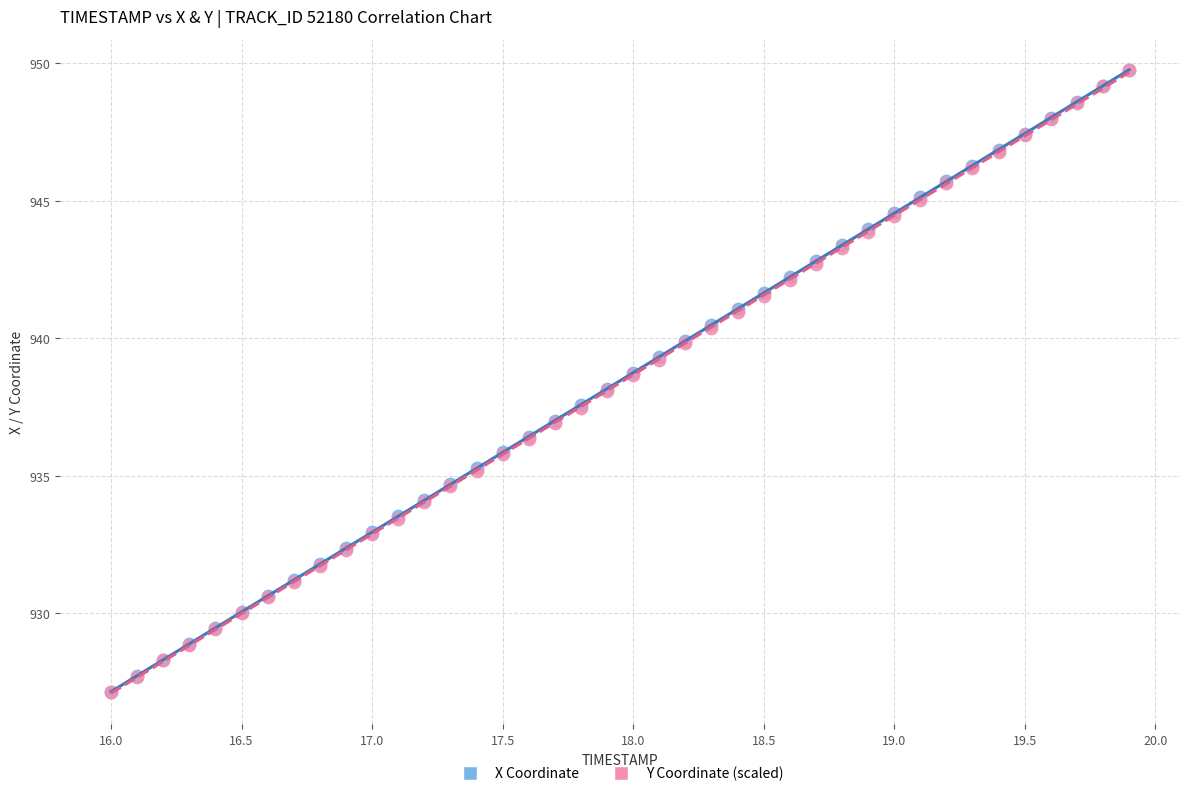

What are all the series names shown in the legend?

X Coordinate, Y Coordinate (scaled)